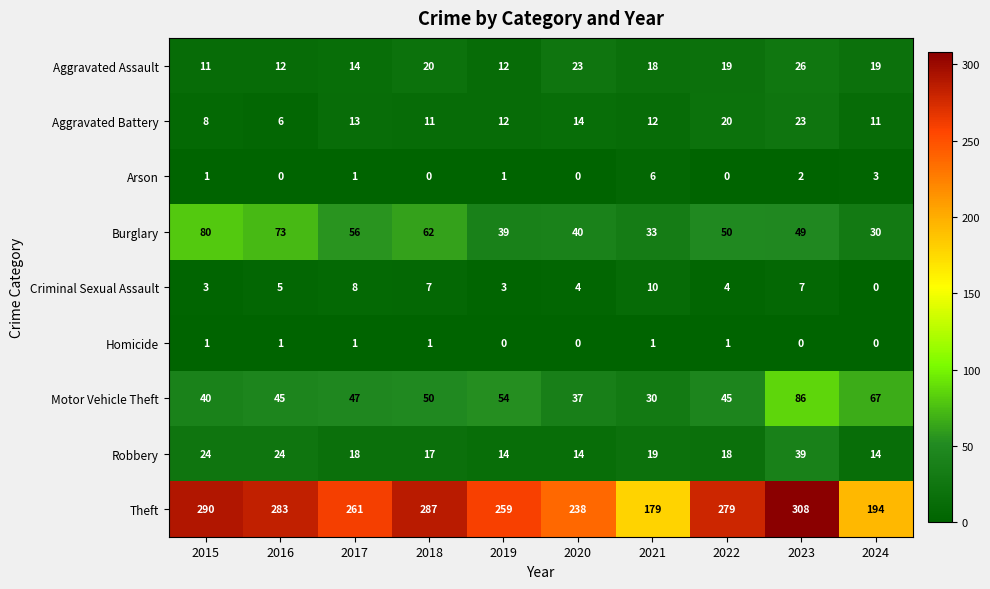

What is the sum of all Burglary values?

512